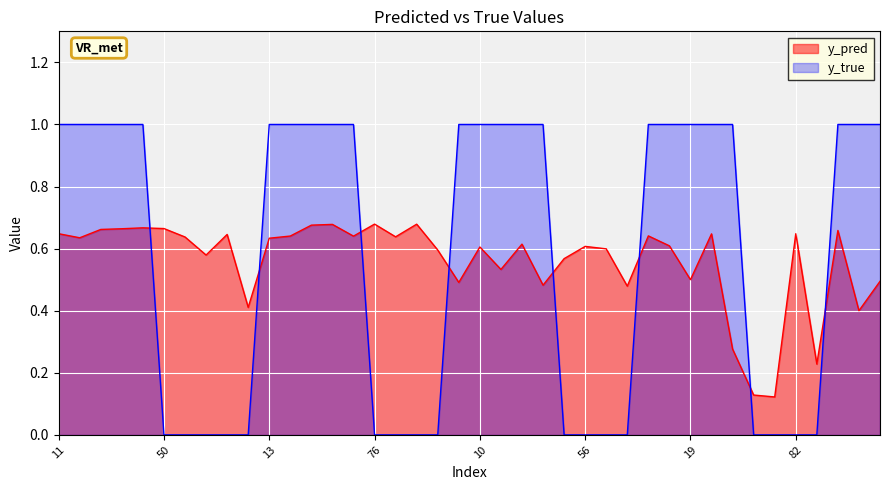

At which category does y_pred reach its first local valley?

14